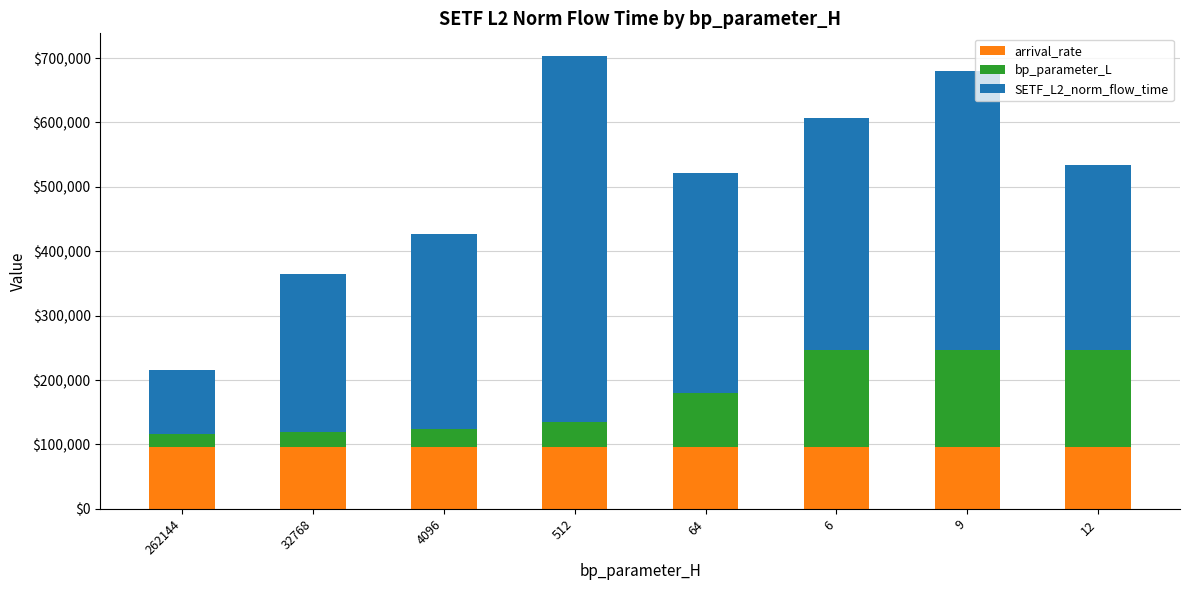

Does the chart contain stacked bars?

Yes